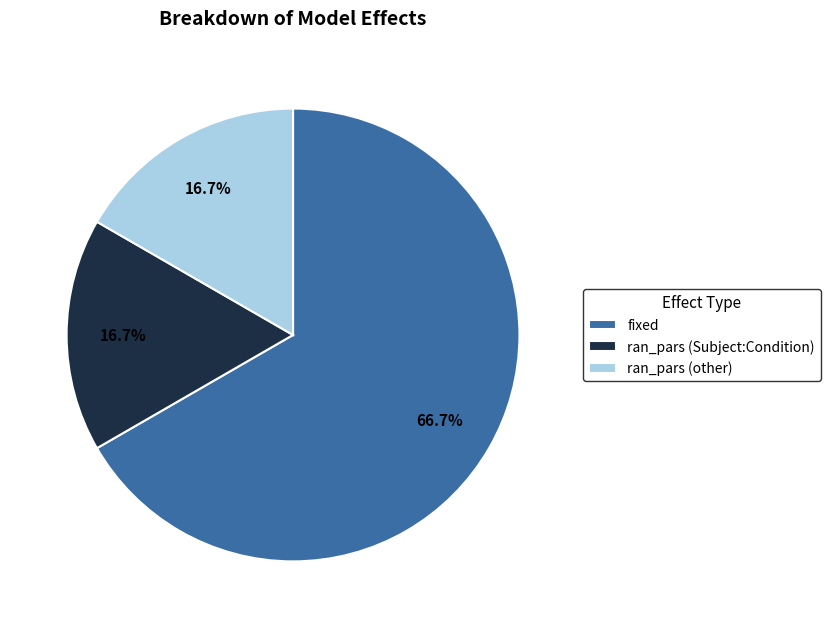

To the nearest percent, what is the difference between the largest and smallest slice percentages?

50%